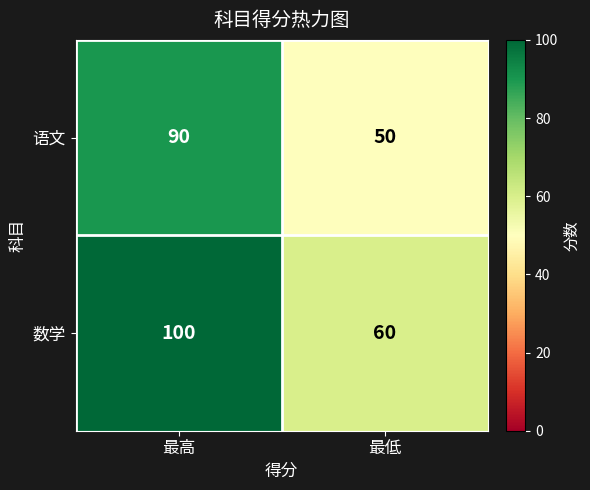

Count the number of data series in this chart.

2